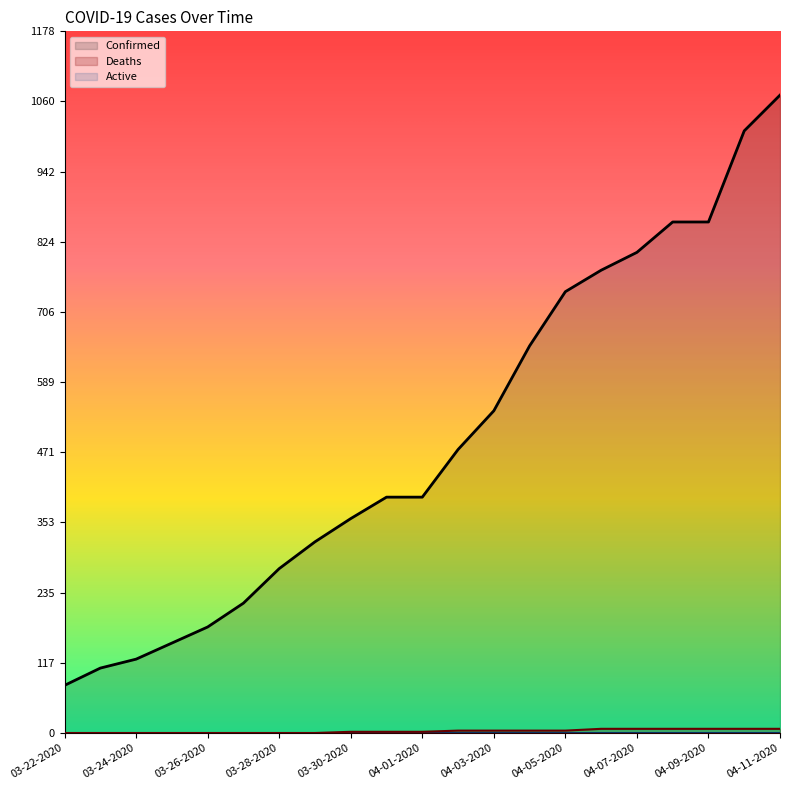

What is the difference between the highest and lowest values at 03-30-2020?

358